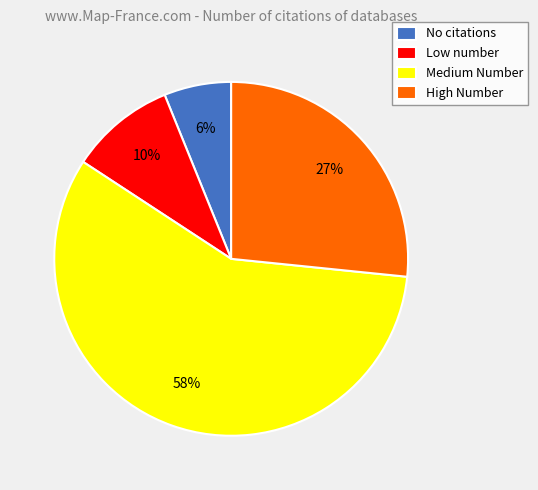

Rank the categories by value from highest to lowest.

Medium Number, High Number, Low number, No citations